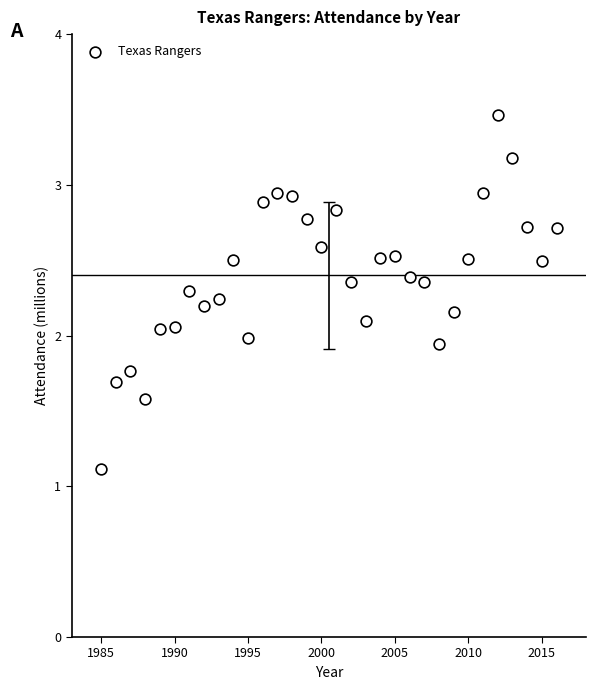

What is the range of X values (max minus min)?

31.0